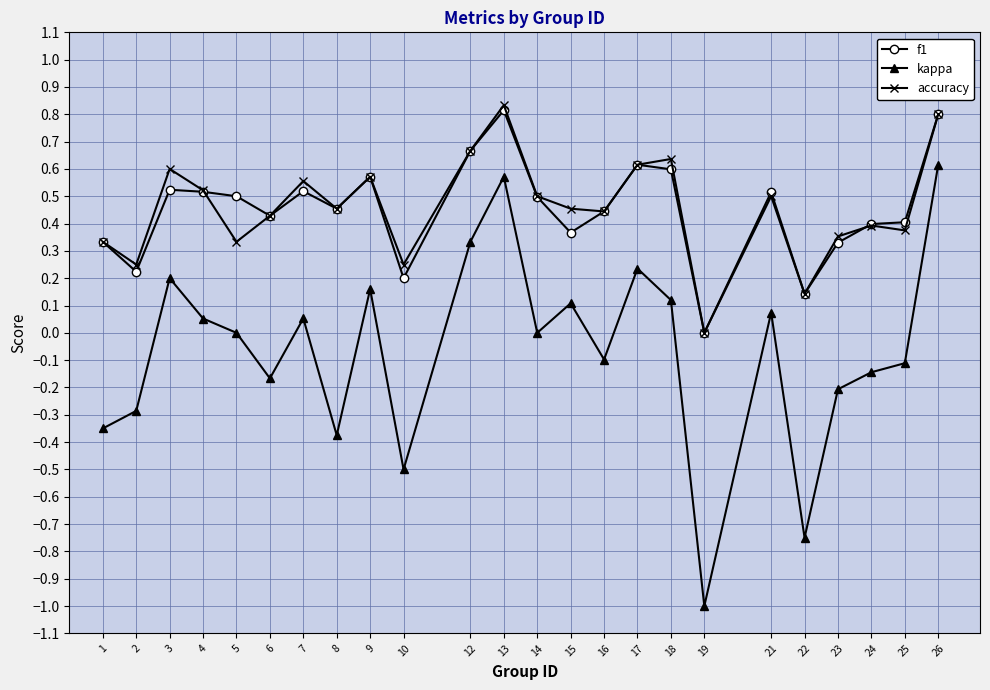

True or false: f1 has a value of 0.4 at 6.

True